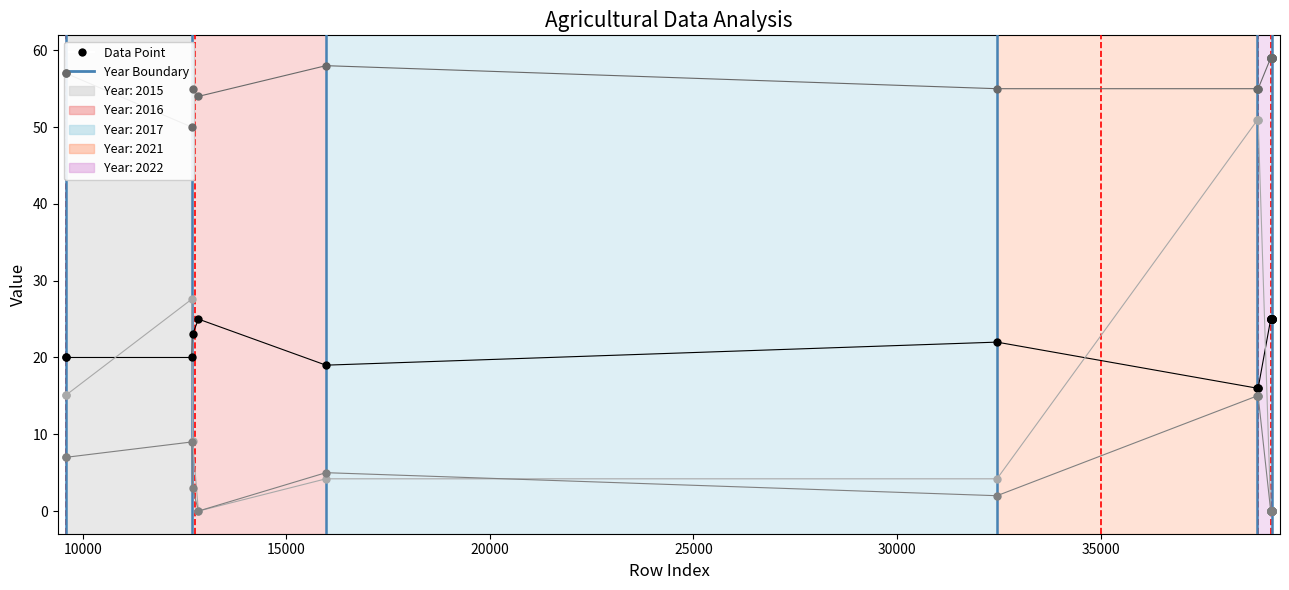

Which series has the largest total across all categories?

humi